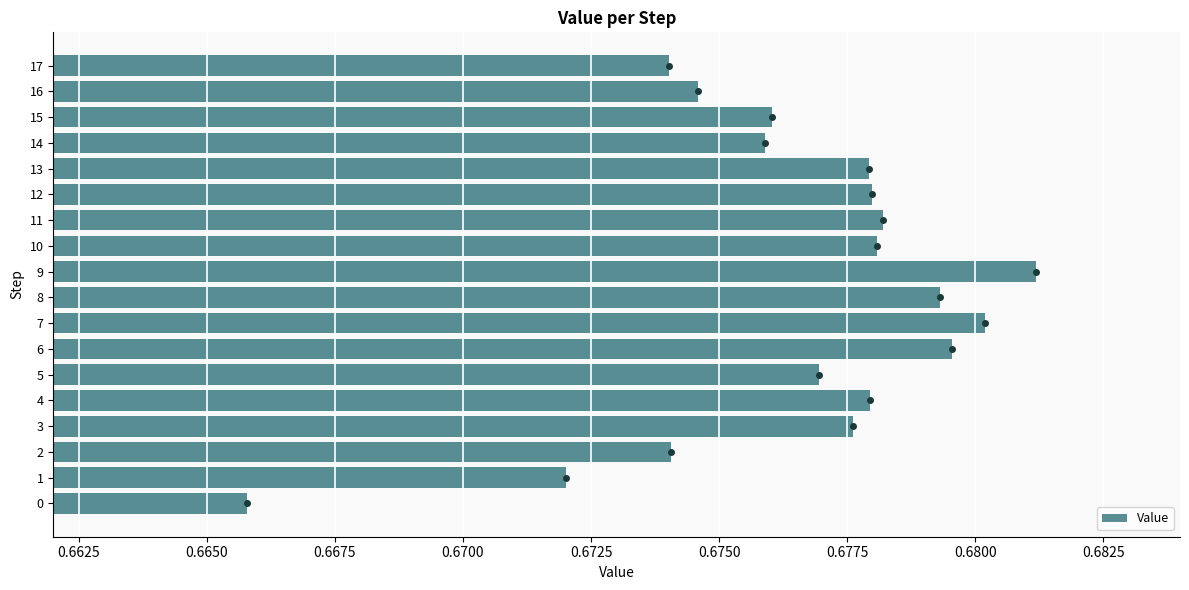

What is the sum of the values at 2 and 7?

1.4